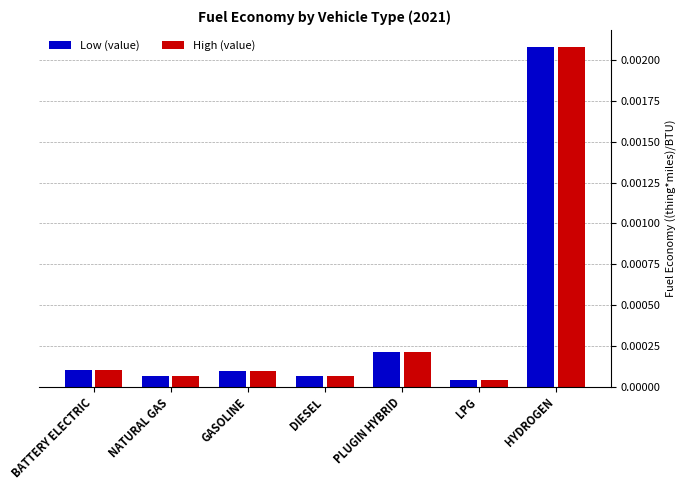

At how many categories does at least one series exceed 0?

7